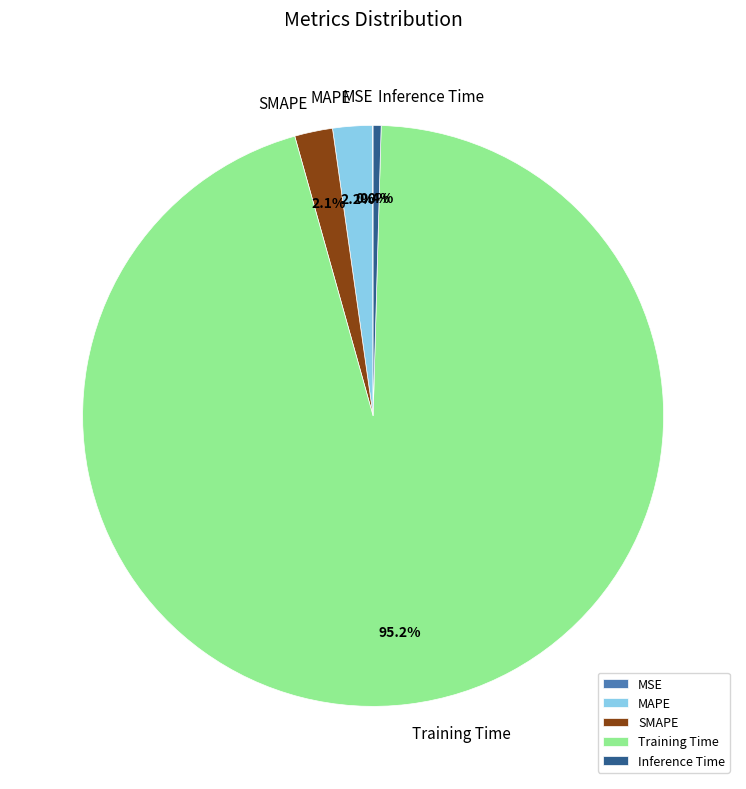

To the nearest percent, what is the average slice percentage?

20%